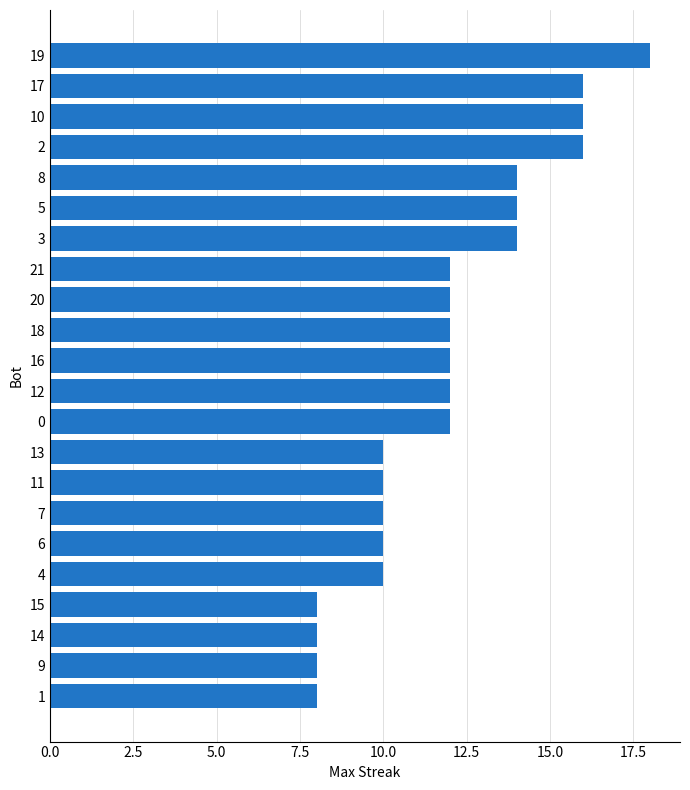

Does the chart contain any negative values?

No